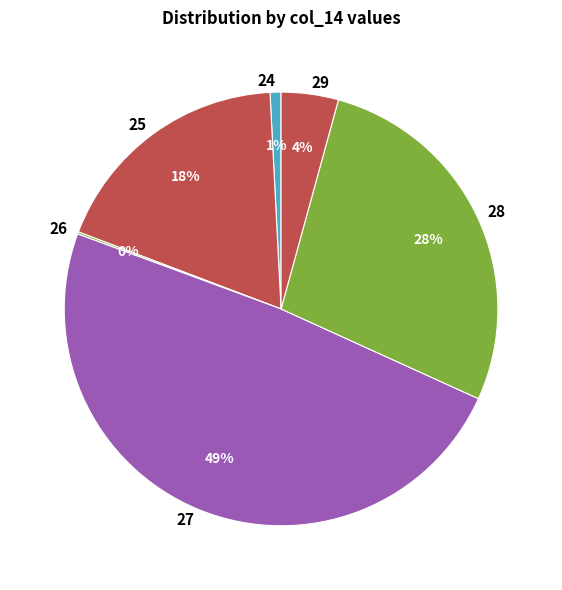

To the nearest percent, what is the average slice percentage?

17%